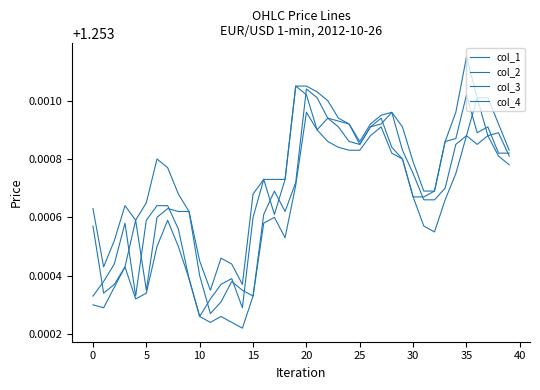

What is the minimum value for col_4?

1.3